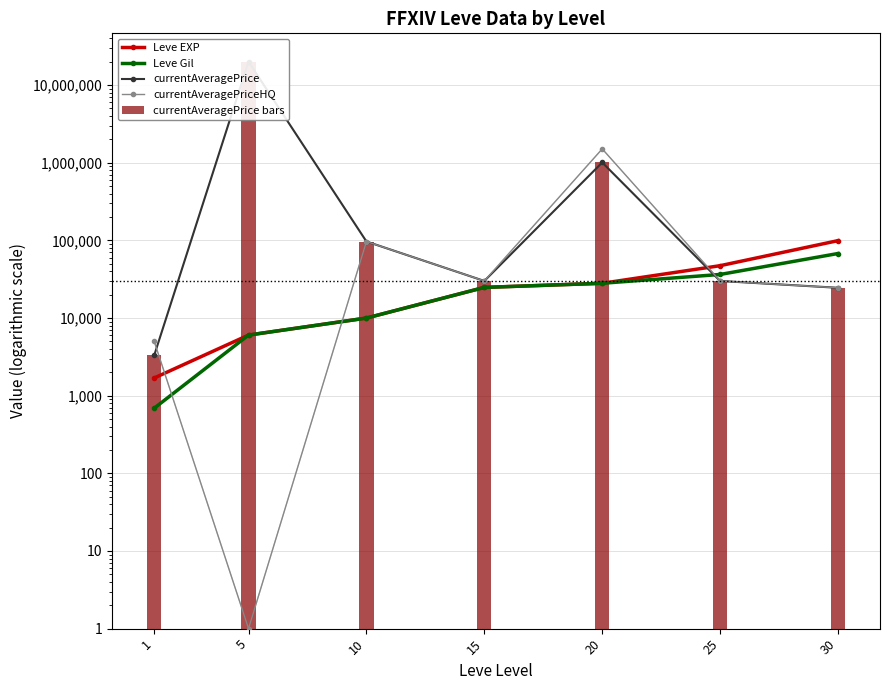

Reading right to left, list all the values displayed in this chart.

Leve EXP: 99220	47200	28010	24790	9990	6030	1690
Leve Gil: 67730	36390	28010	24790	9990	6030	690
currentAveragePrice: 24500	30000	1007330	30000	96666	20000000	3307
currentAveragePriceHQ: 24500	30000	1506500	30000	96666	1	4999
currentAveragePrice bars: 24500	30000	1007330	30000	96666	20000000	3307